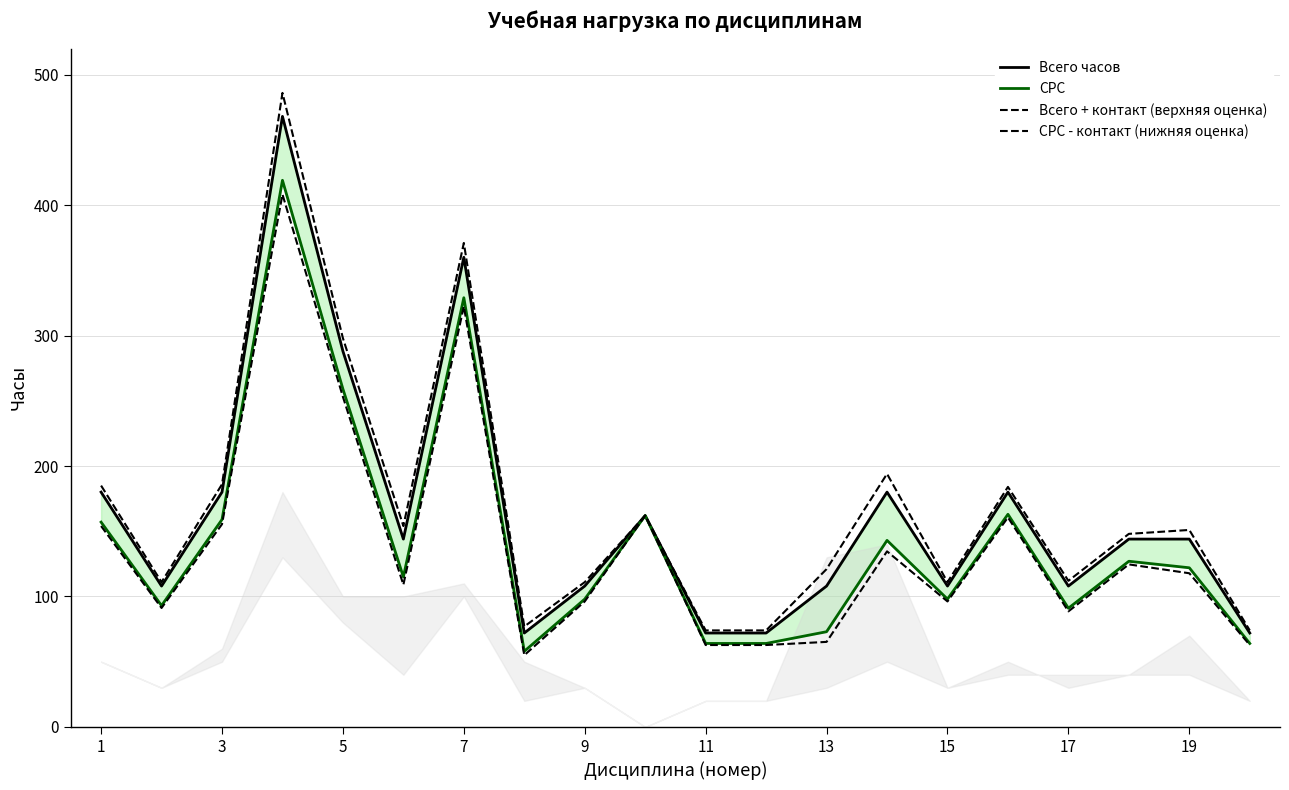

The СРС - контакт (нижняя оценка) series shows 65.2 at 13. True or false?

True